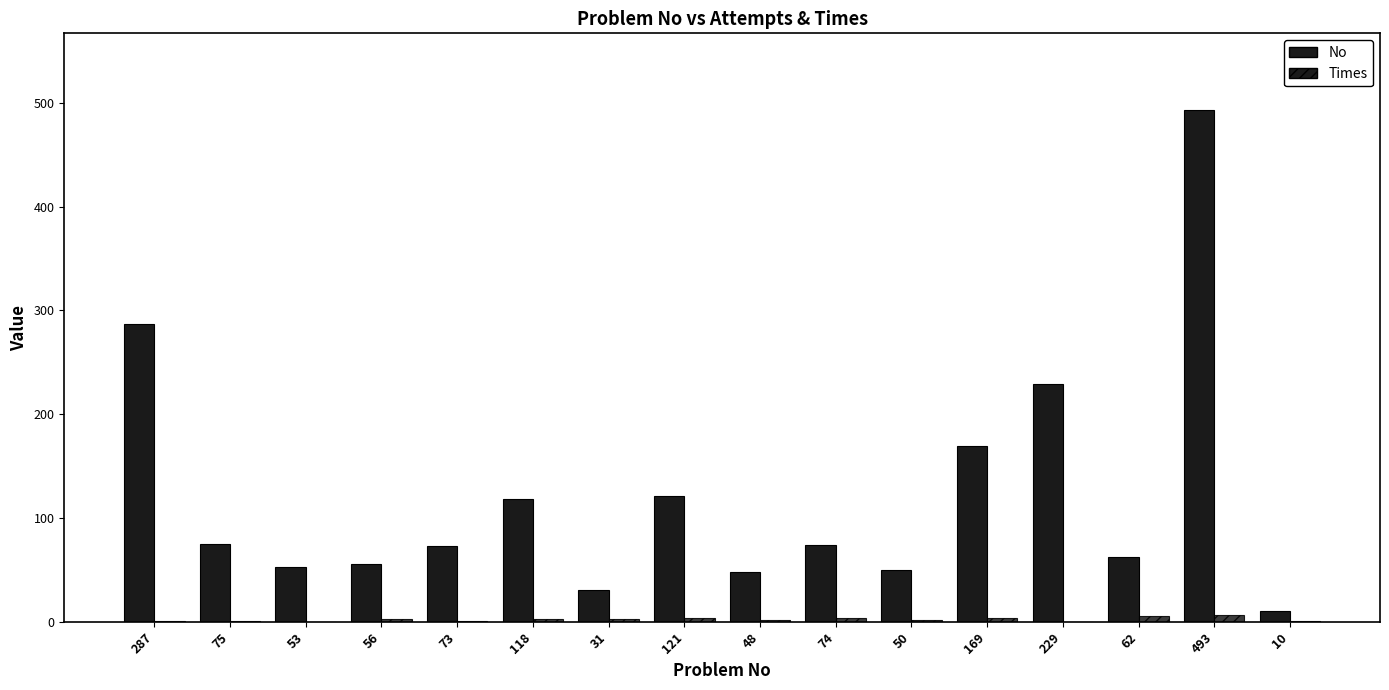

What is the label of the 10th bar from the right?

31